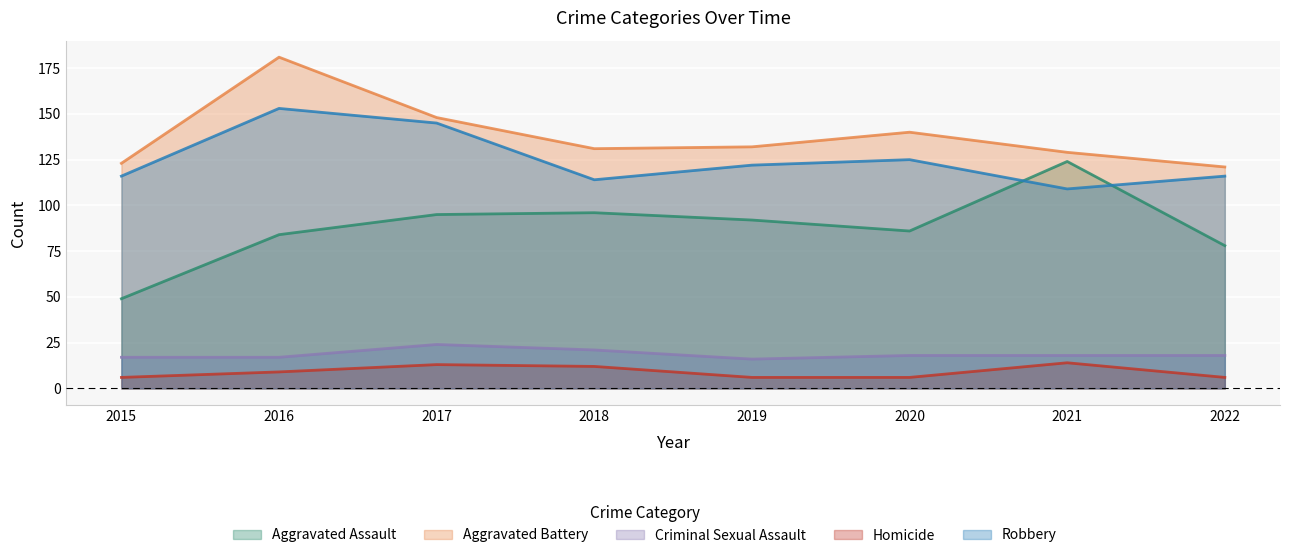

True or false: Homicide and Aggravated Assault cross at least once.

False